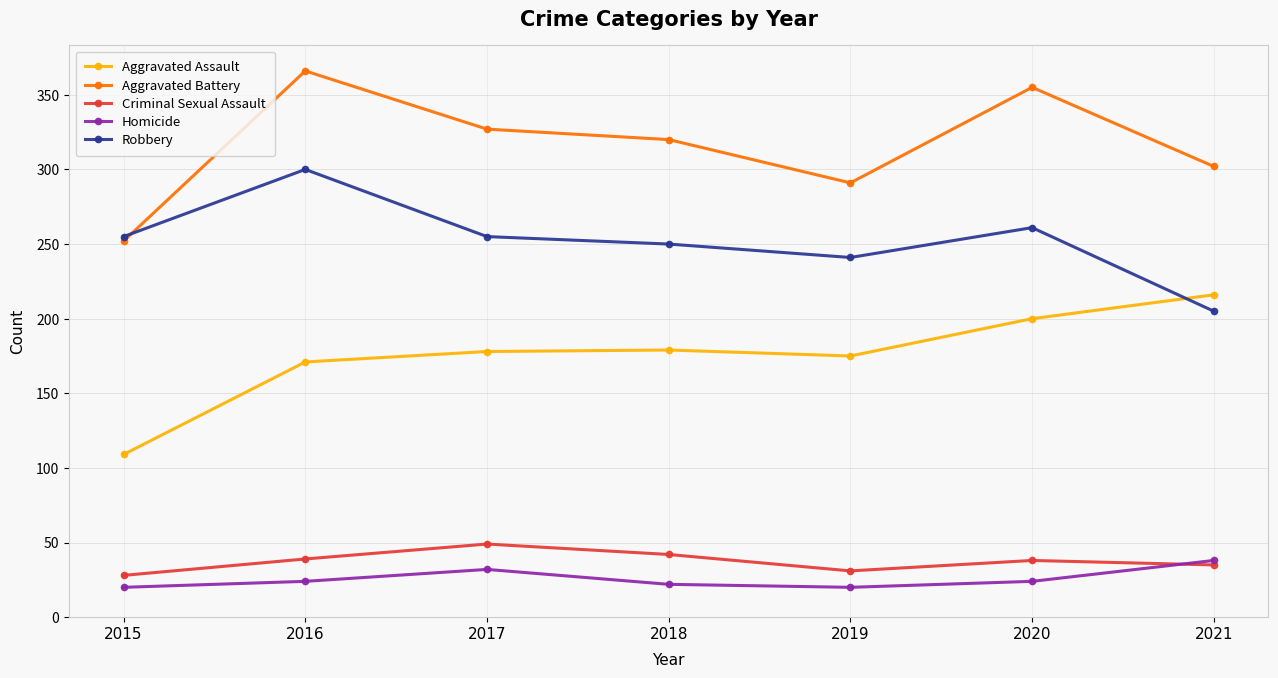

What is the spread (max minus min) of values at 2019?

271